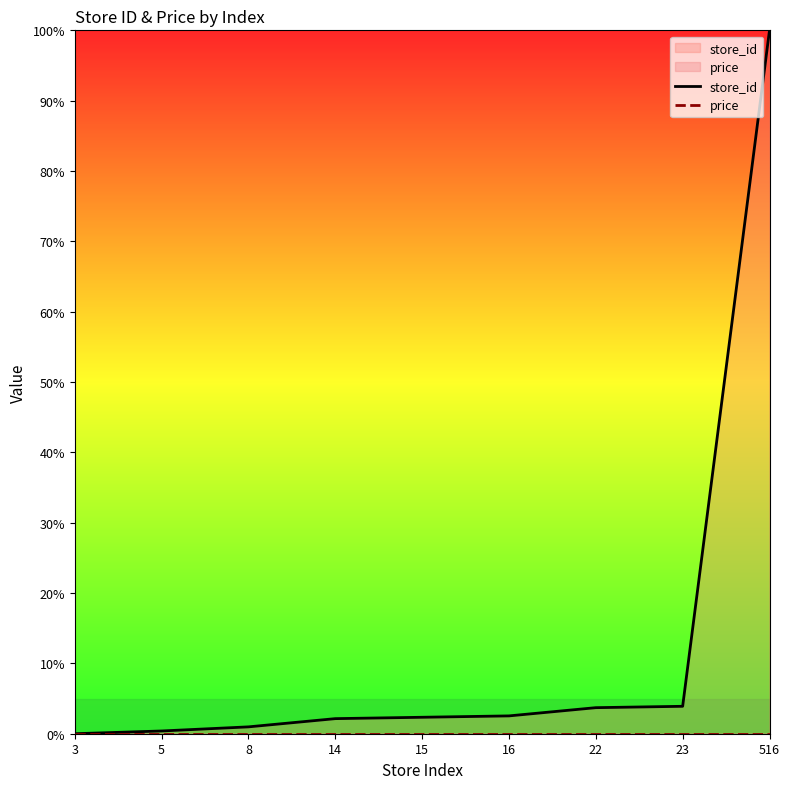

Is it true that price equals 0.0 at 3?

True